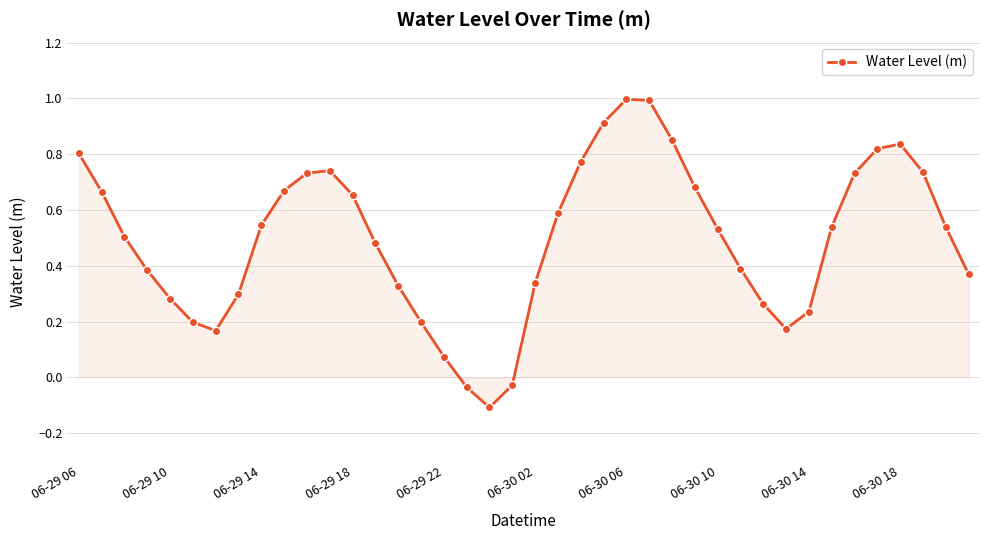

How many points are lower than both their immediate neighbors (excluding endpoints)?

3